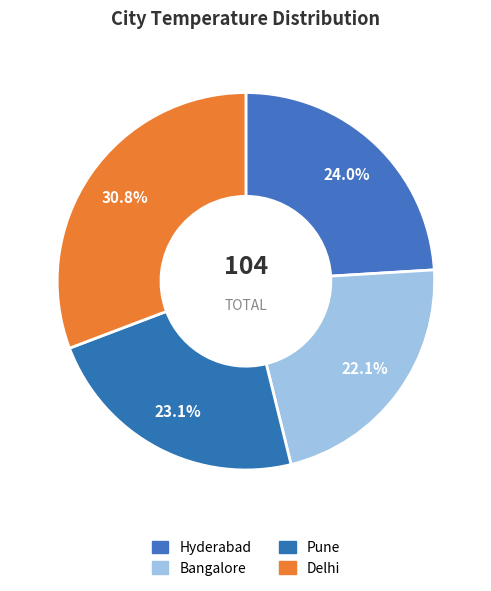

How many slices are in this pie chart?

4